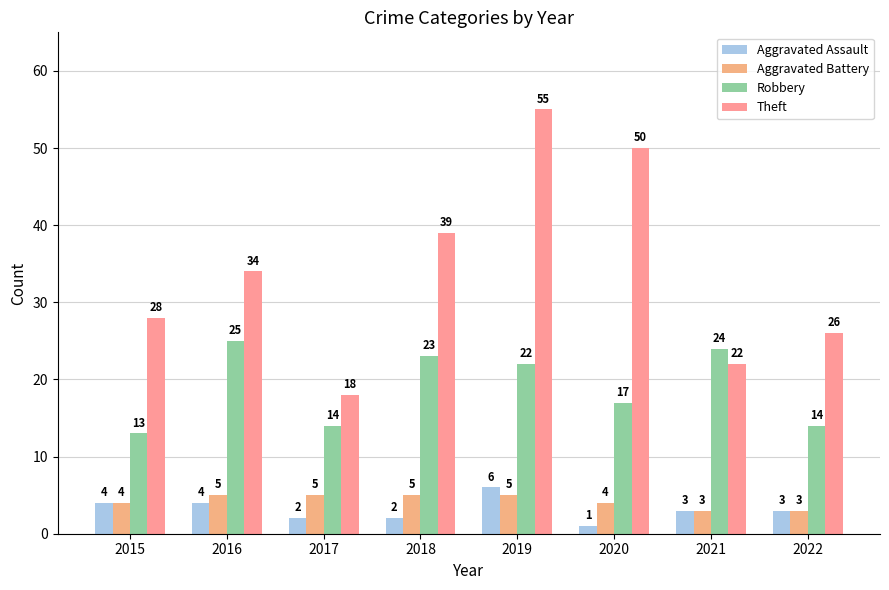

What is the smallest value displayed?

1